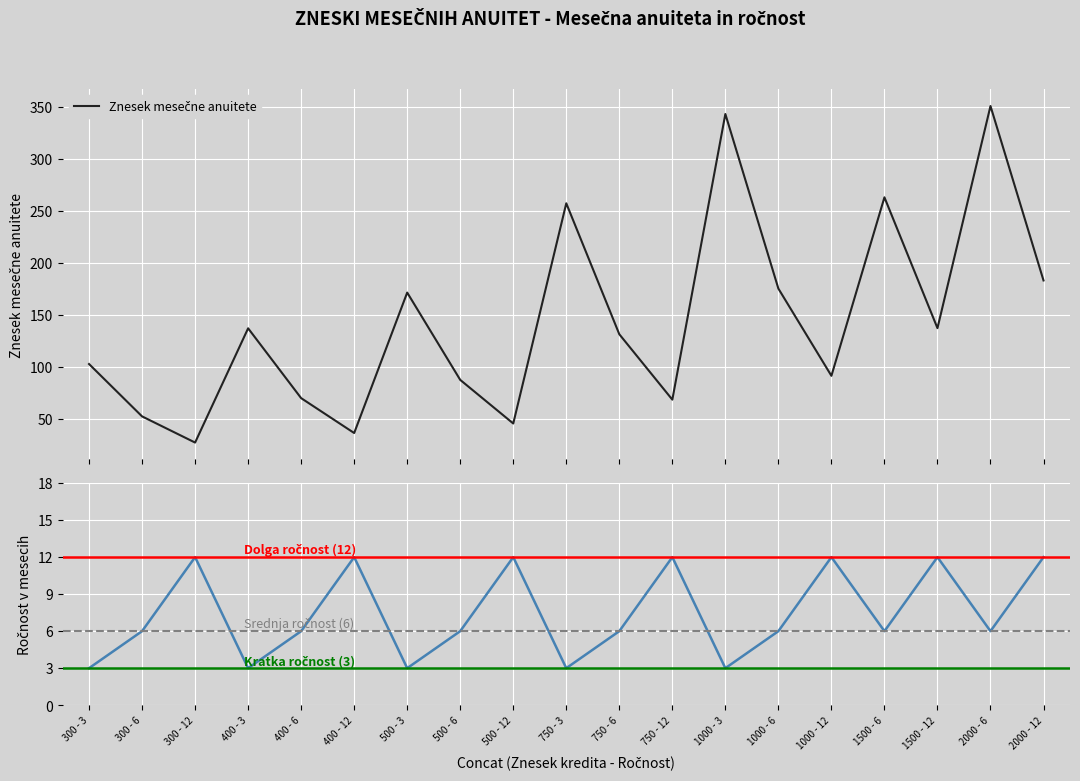

What is the spread (max minus min) of values at 500 - 3?

168.7